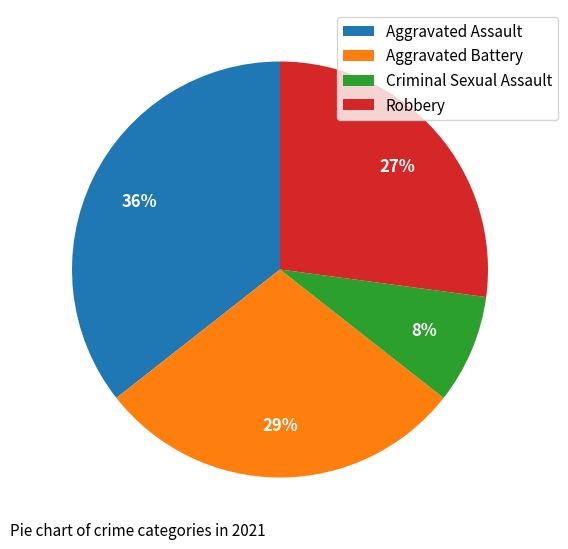

Is it true that Aggravated Battery is 39% of the pie?

False